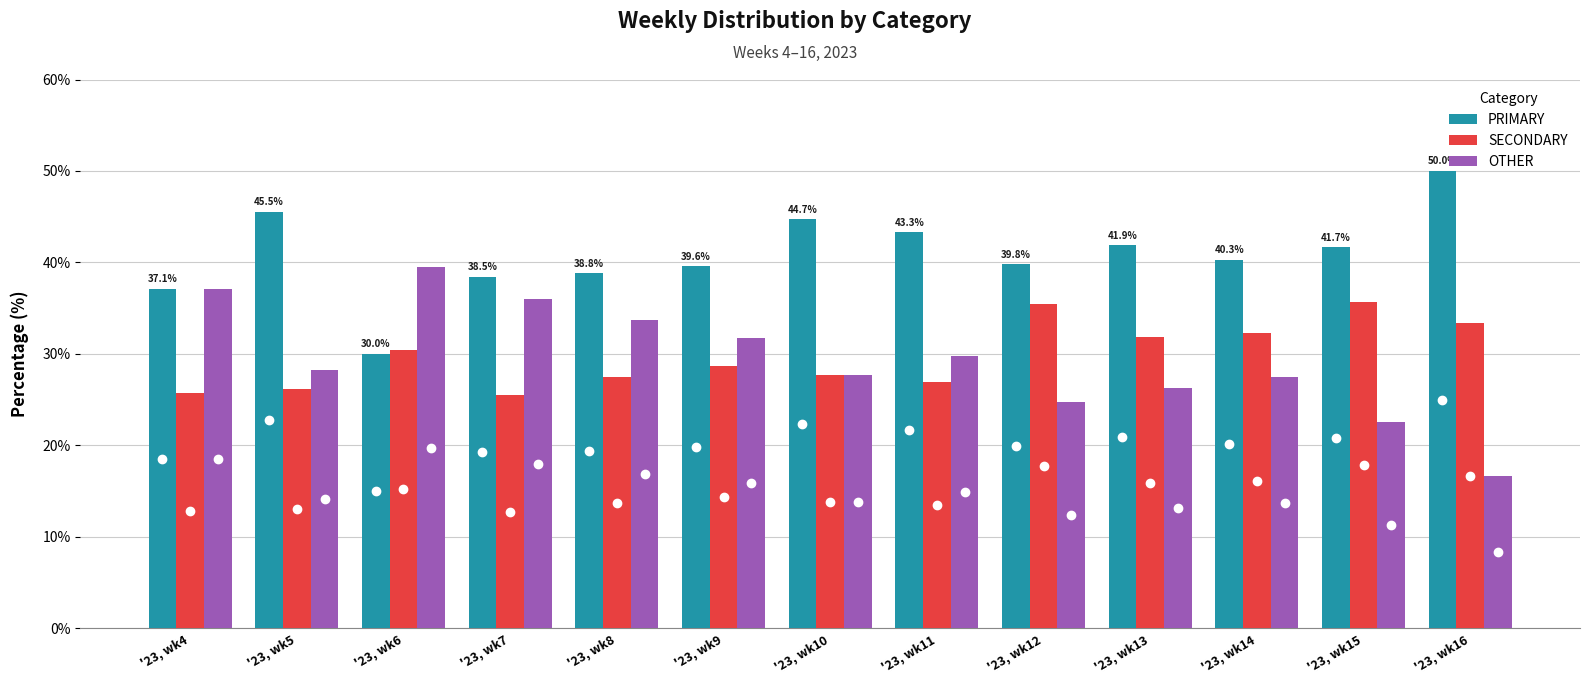

True or false: OTHER has a value of 16.7 at '23, wk16.

True